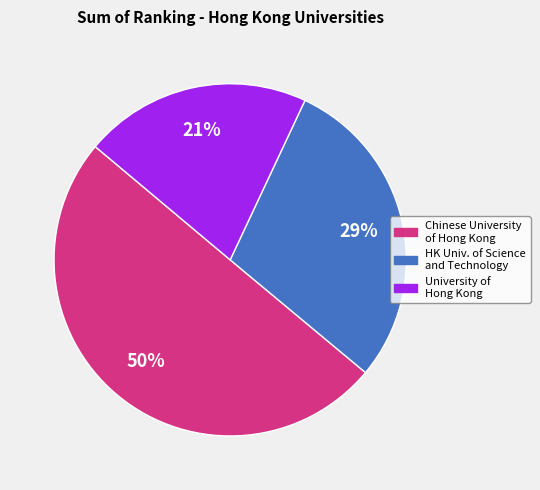

To the nearest percent, what is the average slice percentage?

33%